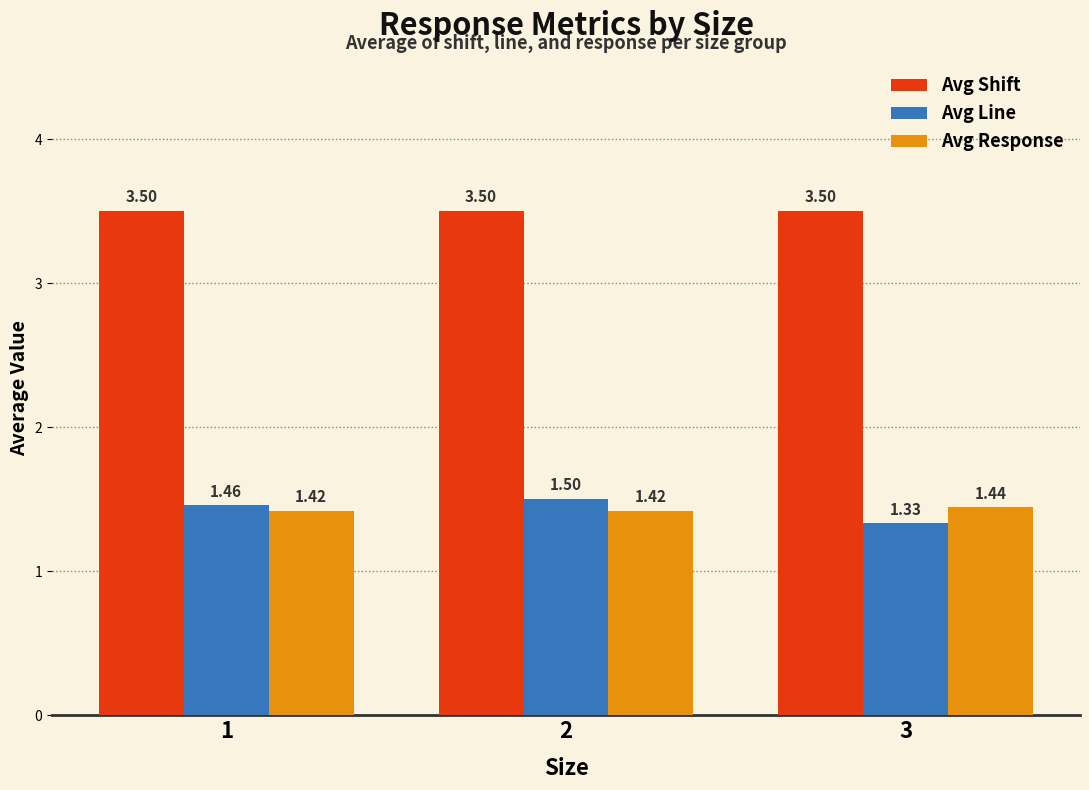

List the series in order of their peak value, highest first.

Avg Shift, Avg Line, Avg Response